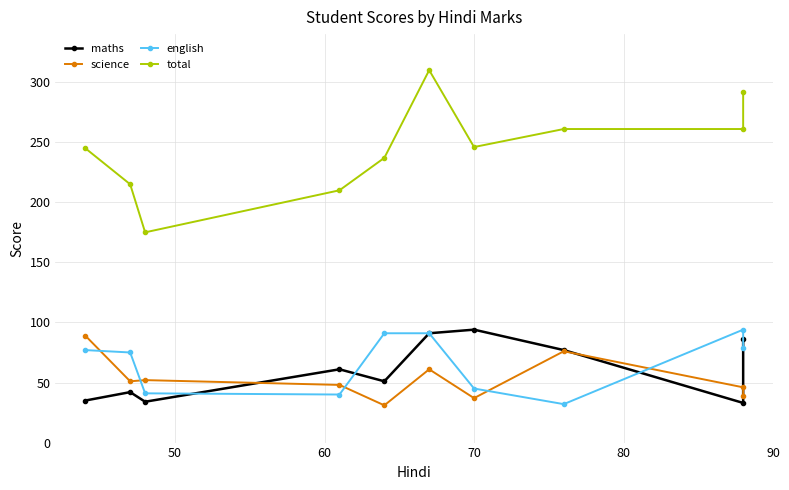

What are all the series names shown in the legend?

maths, science, english, total